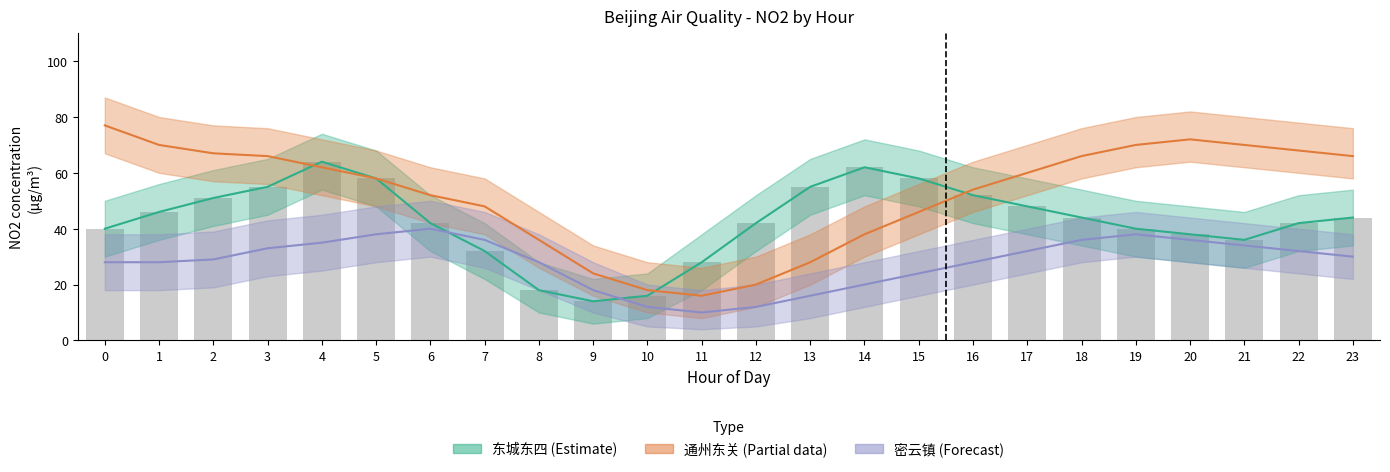

At how many categories does at least one series exceed 64?

10